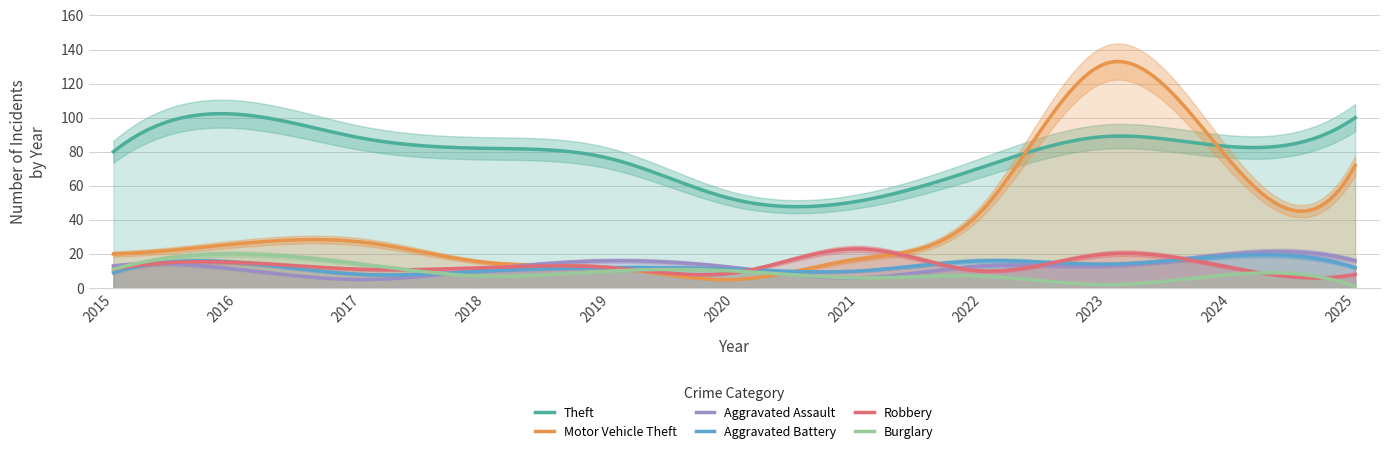

The value of Motor Vehicle Theft at 2023 is 132. True or false?

True